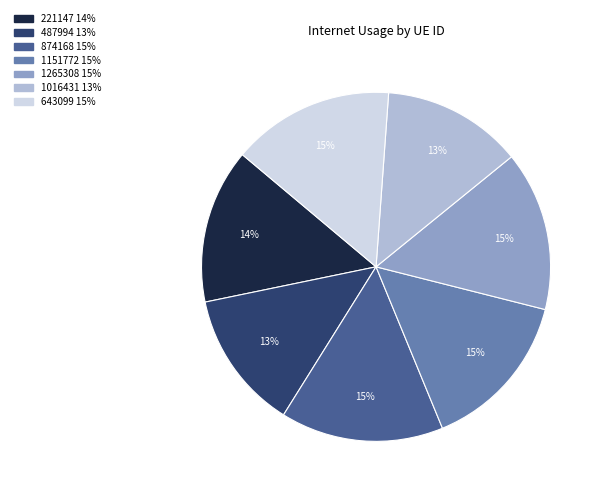

To the nearest percent, what is the difference between the largest and smallest slice percentages?

2%